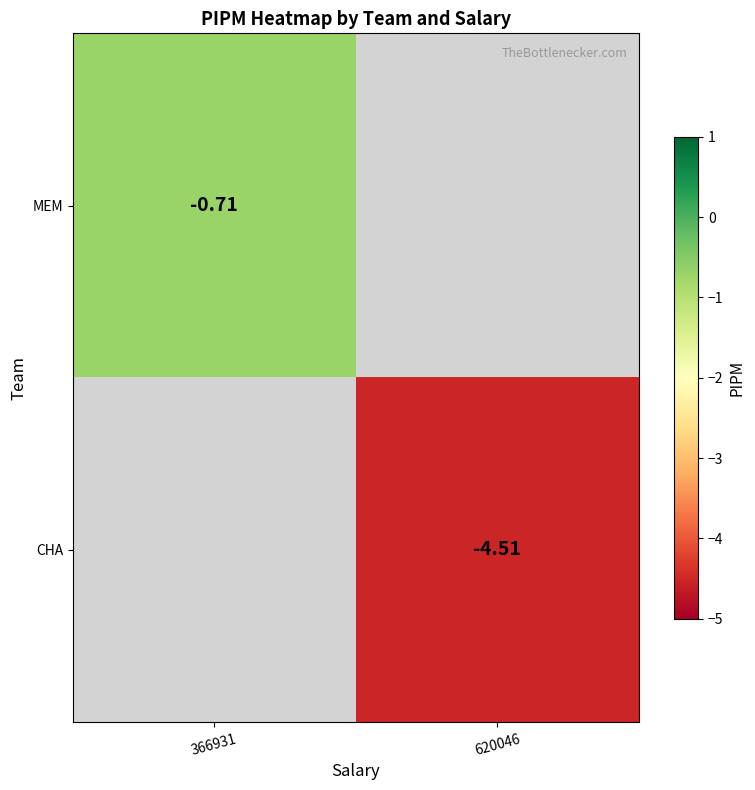

How many distinct data groups are displayed?

2